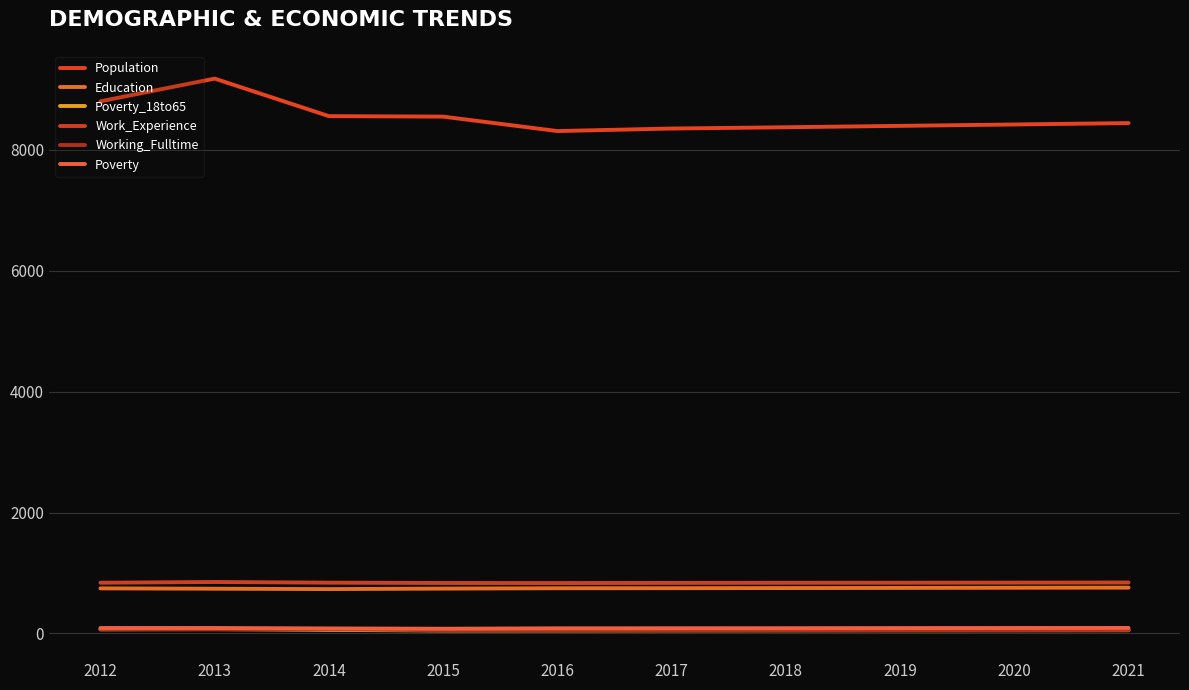

What is the difference between the maximum and second lowest values in the Working_Fulltime series?

22